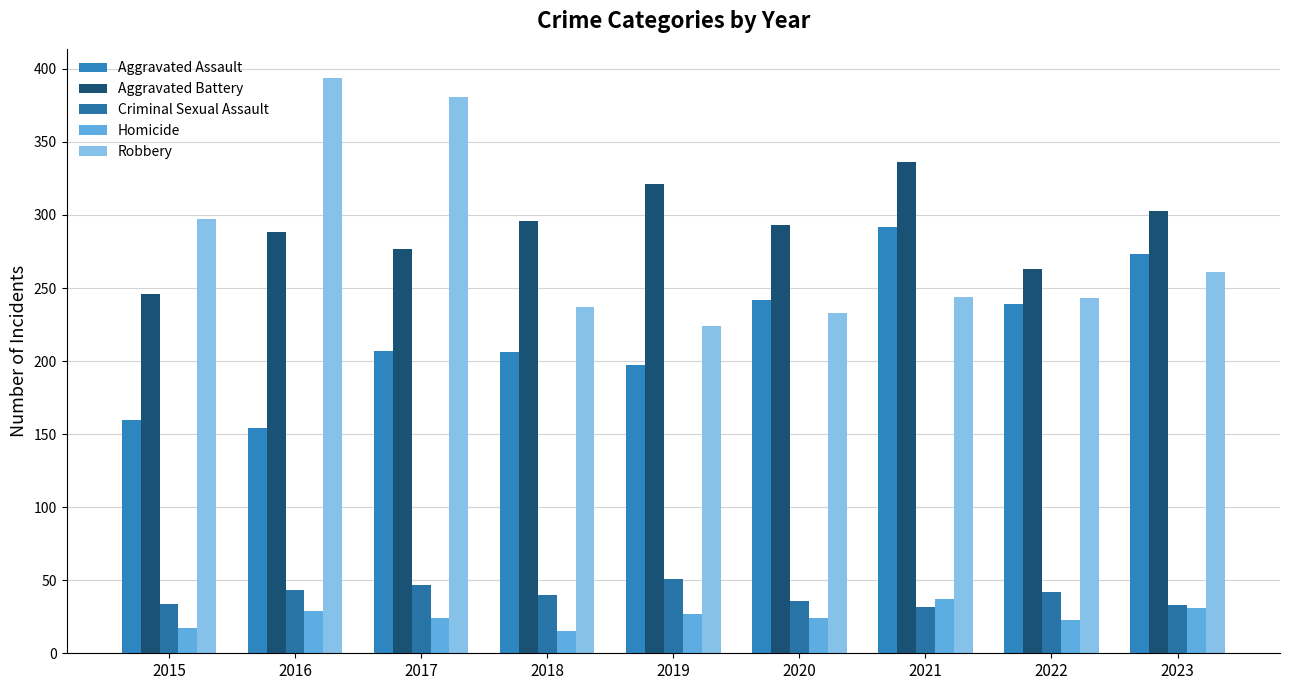

What is the smallest value displayed?

15